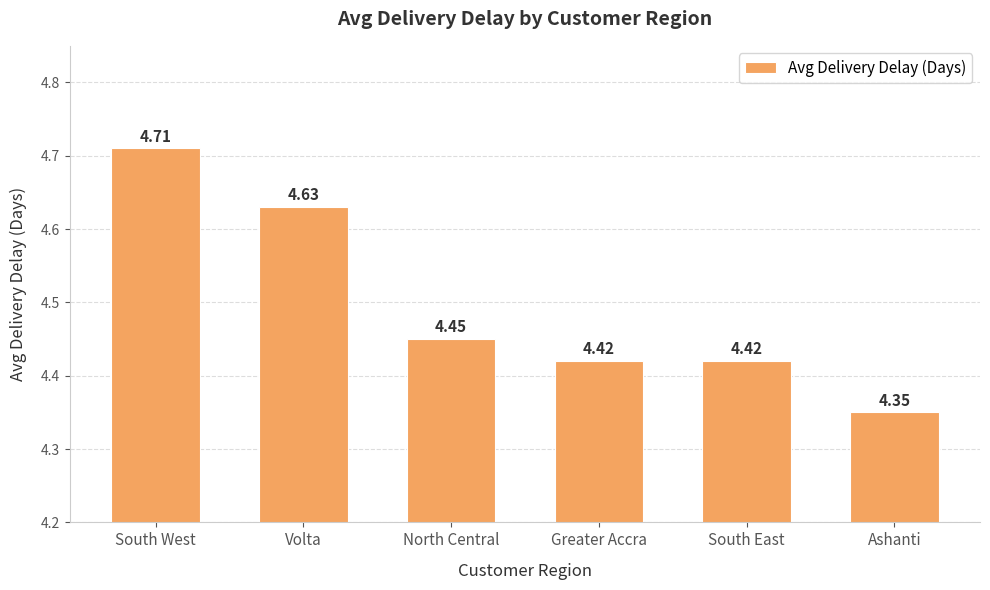

Which category has the lowest value across all series?

Ashanti